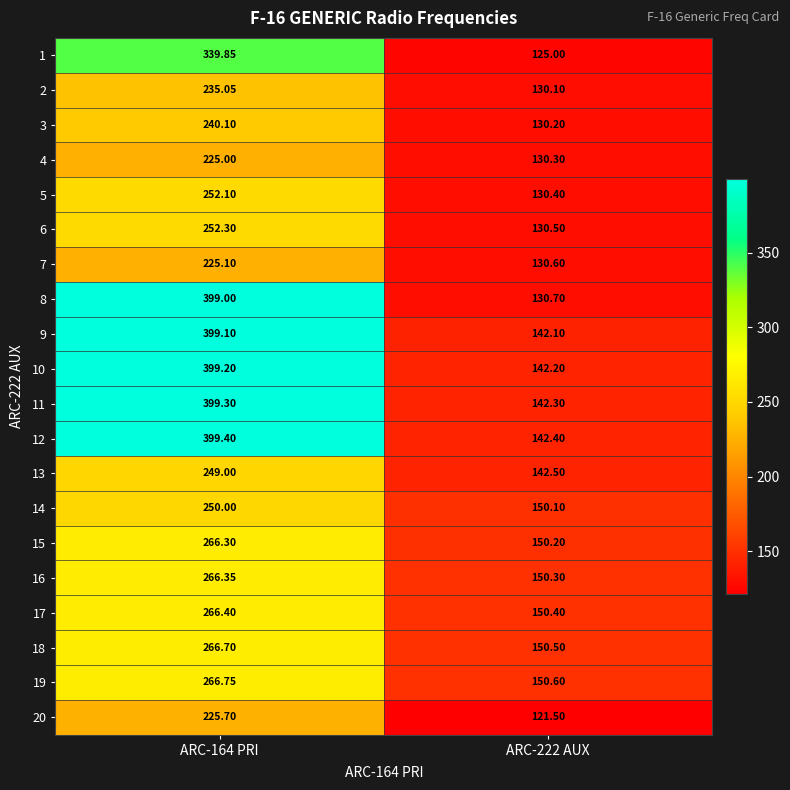

Is the value of 7 at ARC-164 PRI greater than the value of 14 at ARC-164 PRI?

No